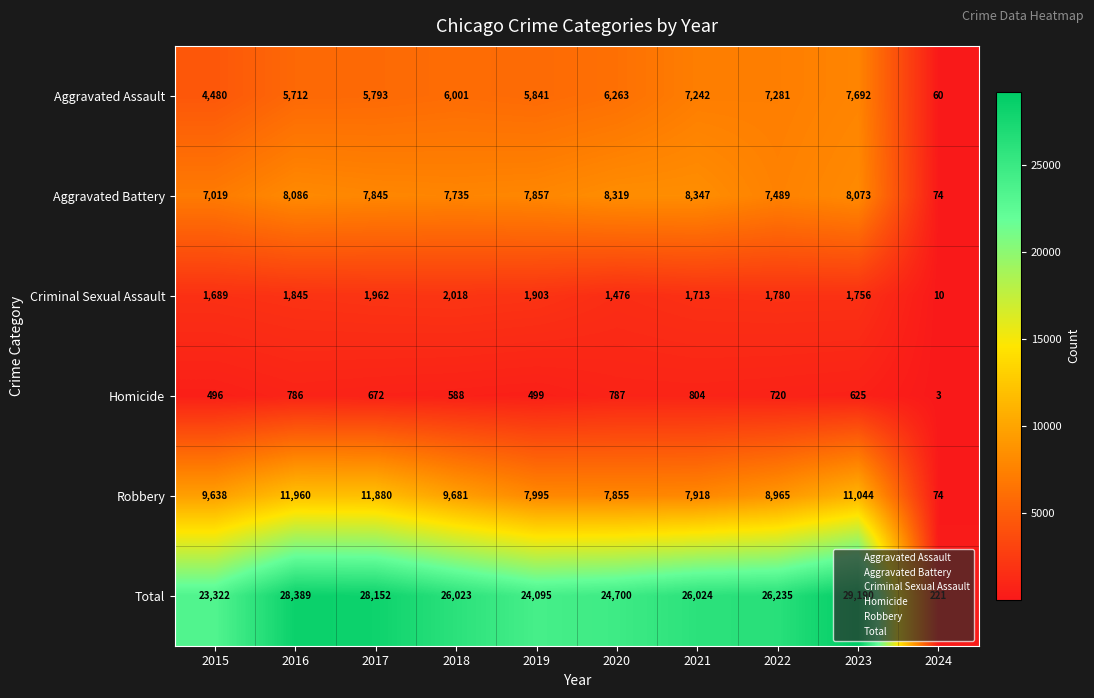

The value of Aggravated Battery at 2019 is 2370. True or false?

False